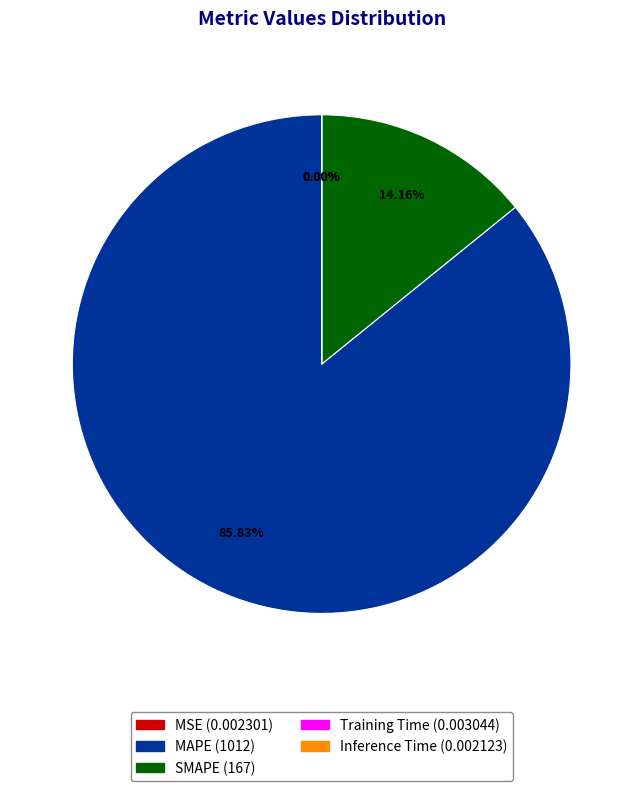

What is the largest slice in the pie chart?

MAPE